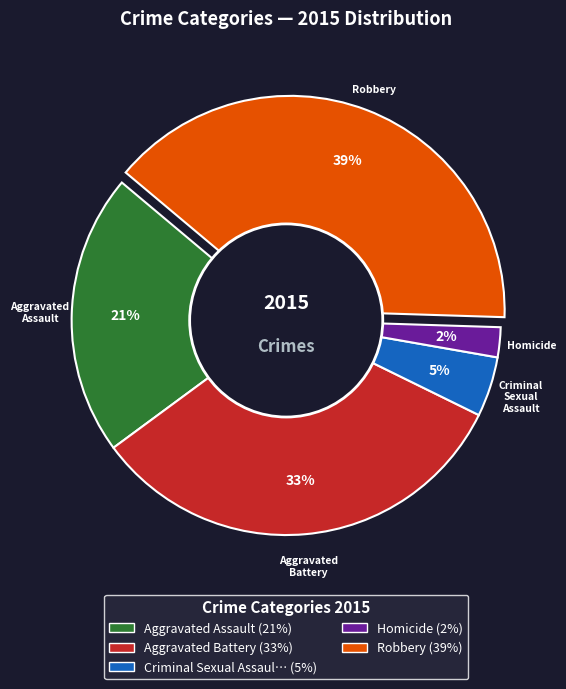

Is there any slice that represents more than half of the pie?

No